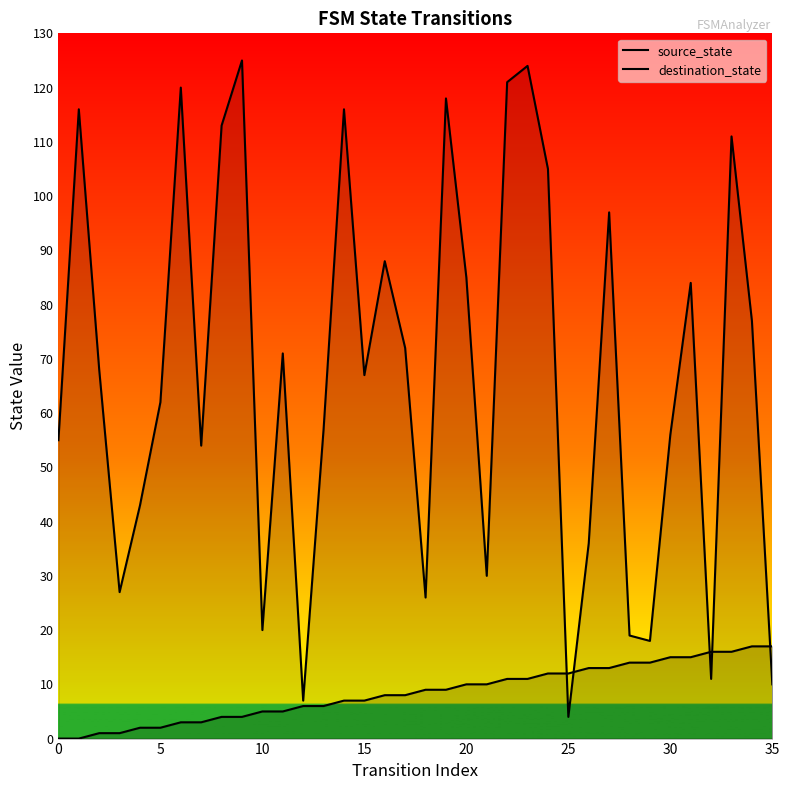

At how many categories does at least one series exceed 103?

10